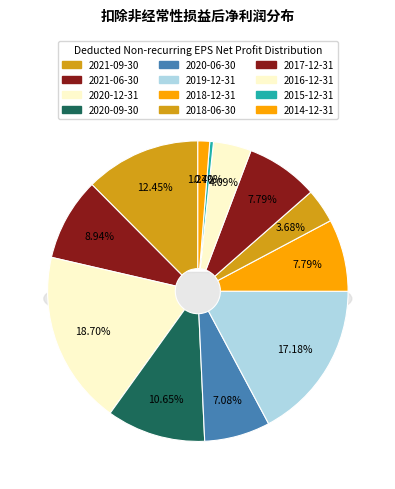

Does any single category account for the majority?

No